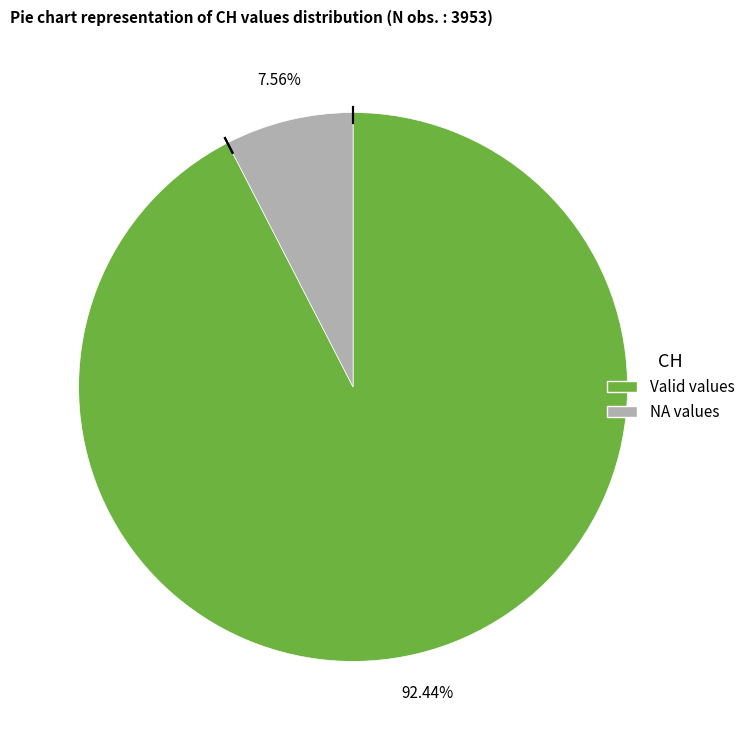

Is there a majority slice in this chart?

Yes